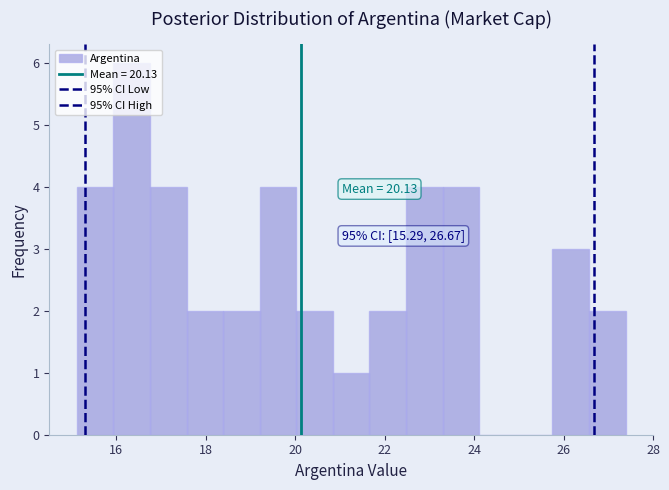

Over which range of the x-axis is the bar tallest?

16.0 to 16.8